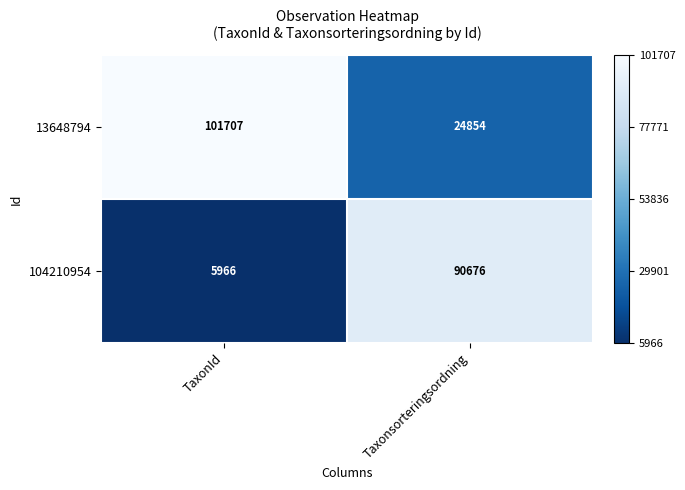

How many categories are shown in the chart?

2